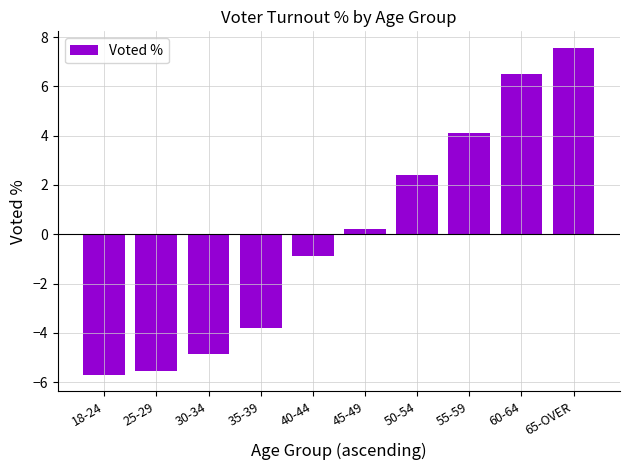

What is the minimum value shown in the chart?

-5.7